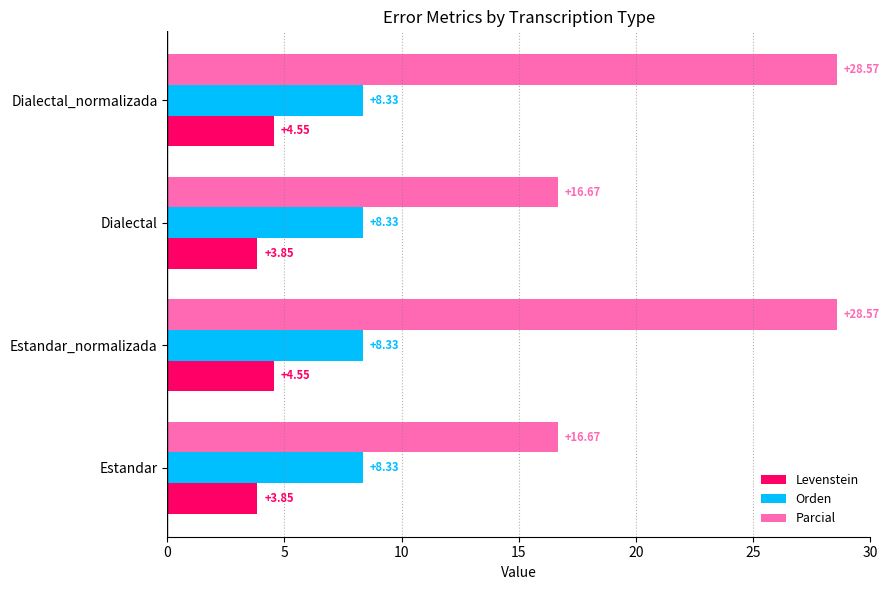

How many data points in Parcial are less than 28?

2